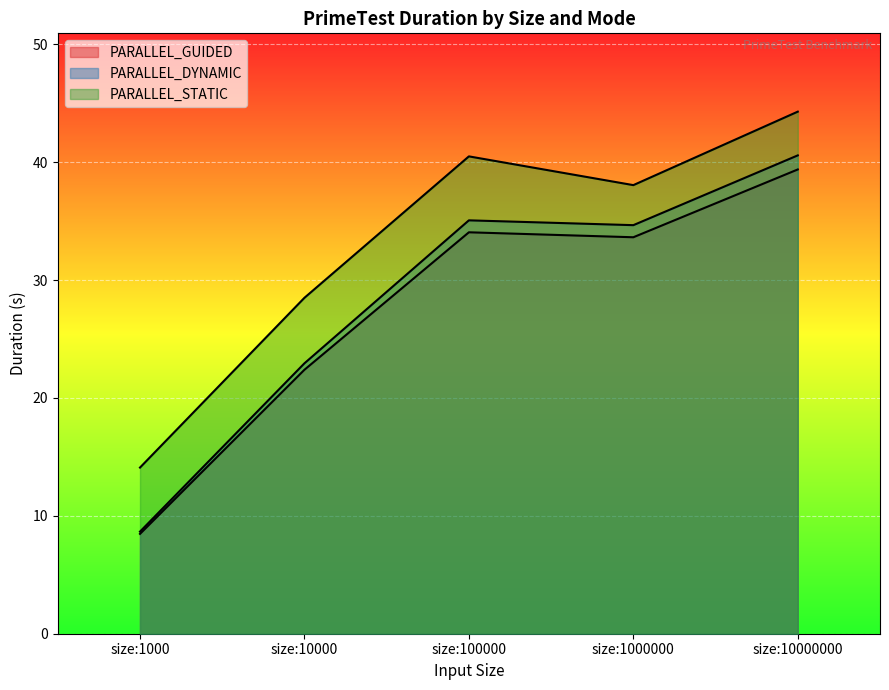

True or false: PARALLEL_STATIC and PARALLEL_GUIDED cross at least once.

False